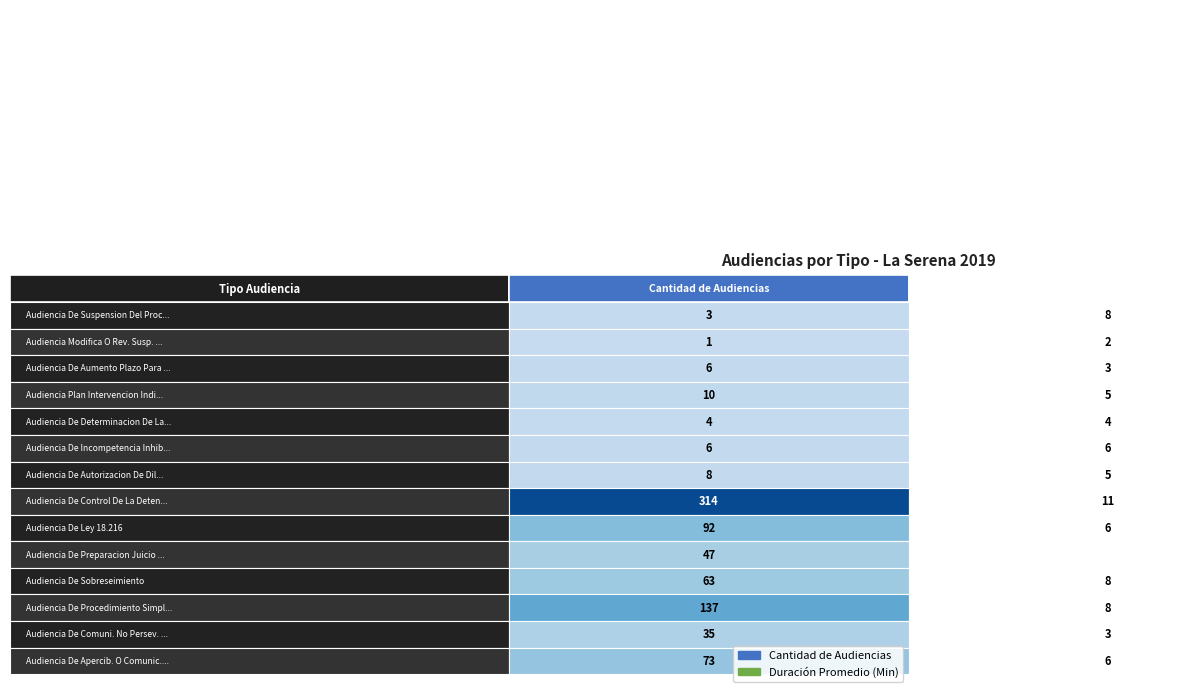

At how many categories does at least one series exceed 172?

1